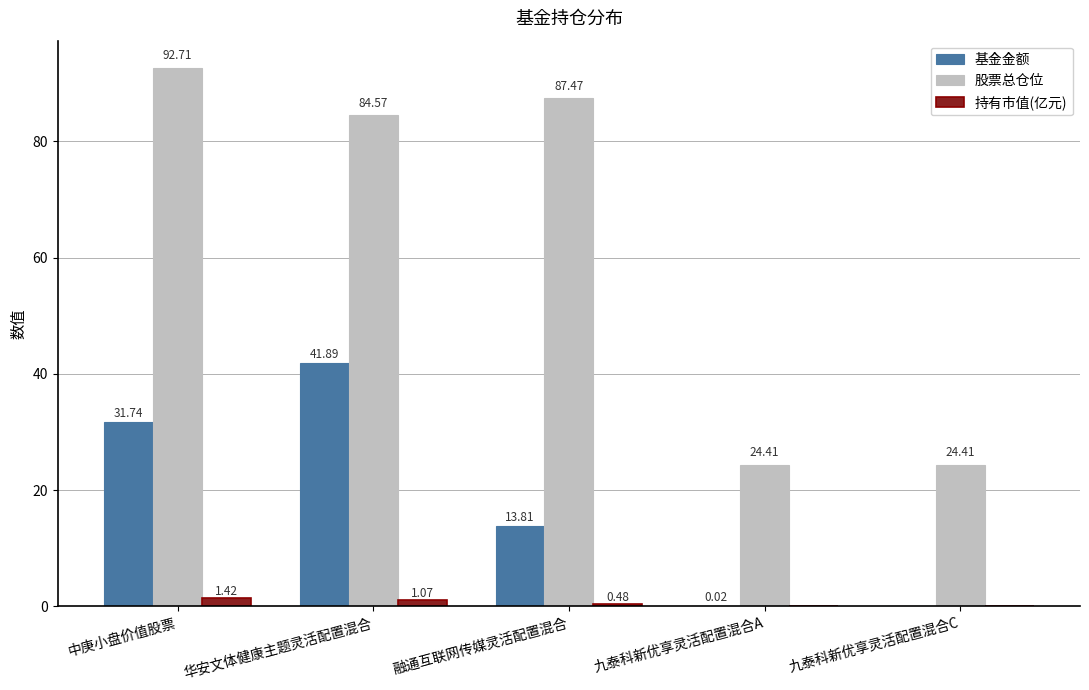

What is the sum of all 基金金额 values?

87.5